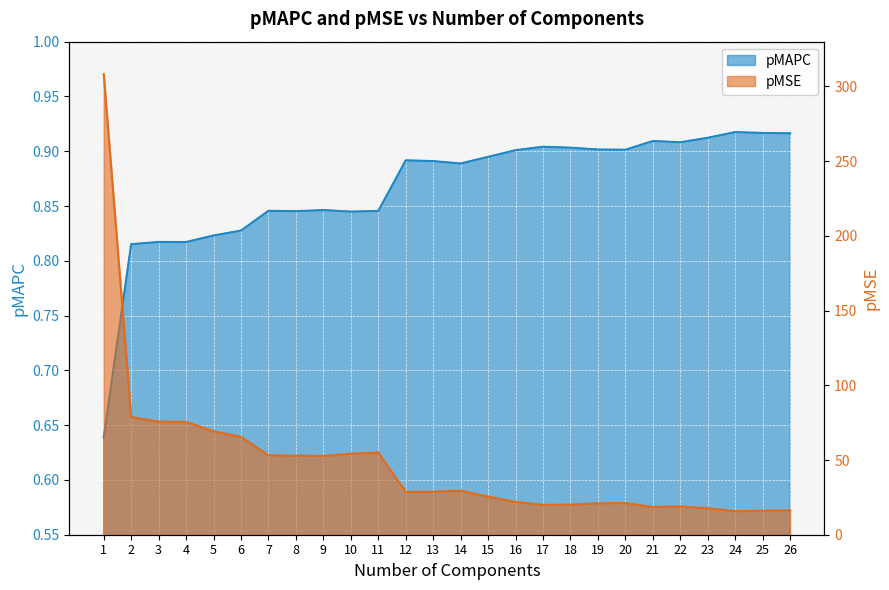

What is the minimum value shown in the chart?

0.6